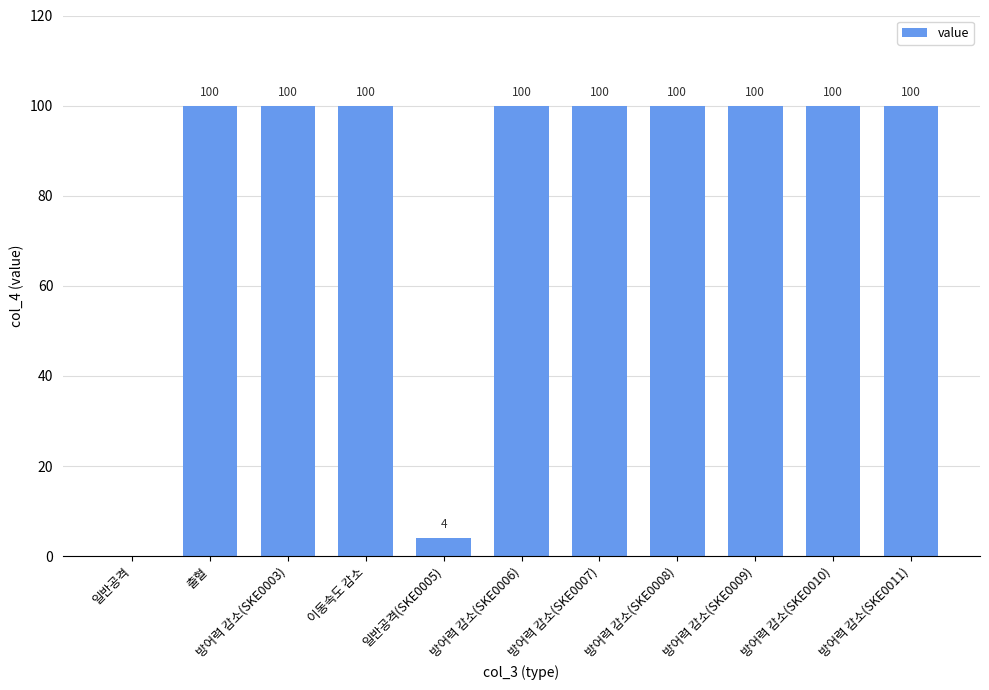

Which has a higher value, 방어력 감소(SKE0003) or 일반공격?

방어력 감소(SKE0003)